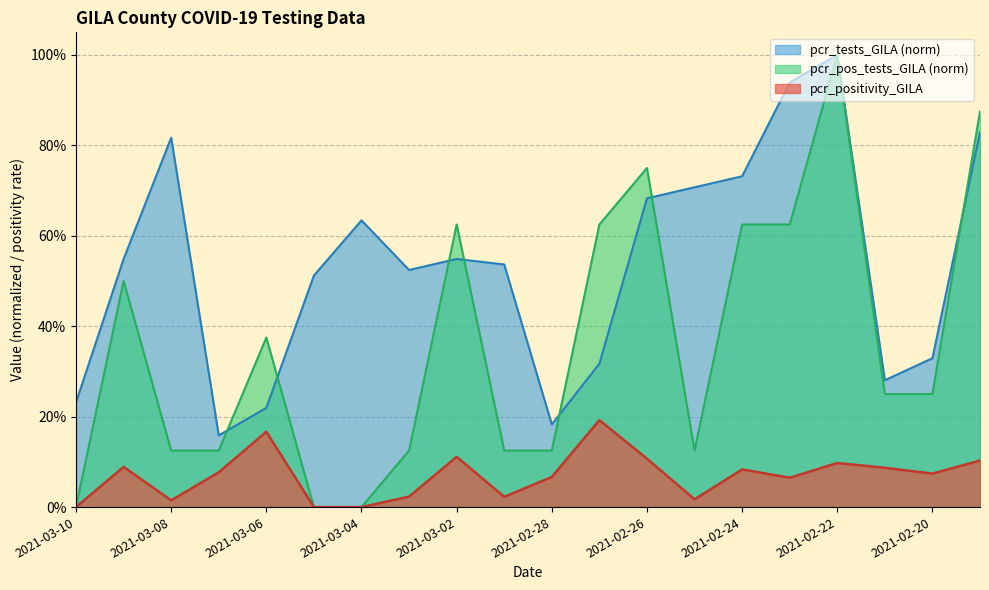

How many series are shown in this chart?

3